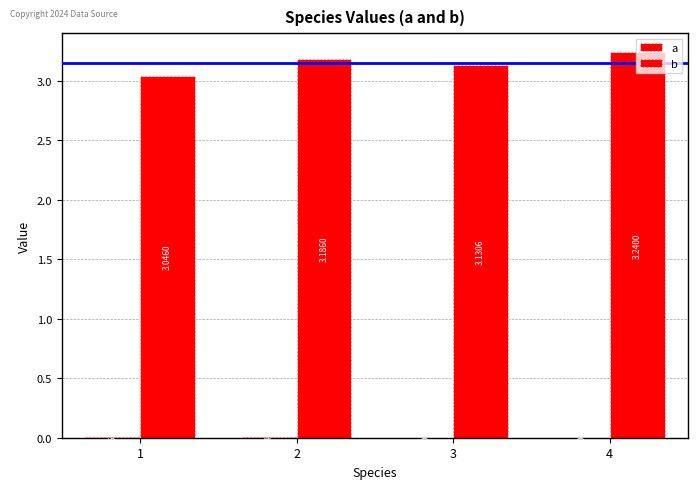

Reading right to left, extract all data points from this chart.

a: 0.0	0.0	0.0	0.0
b: 3.2	3.1	3.2	3.0